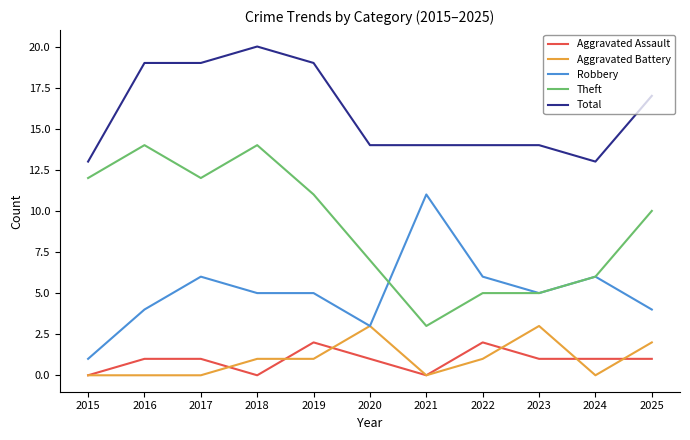

What is the highest value of the Aggravated Assault series?

2